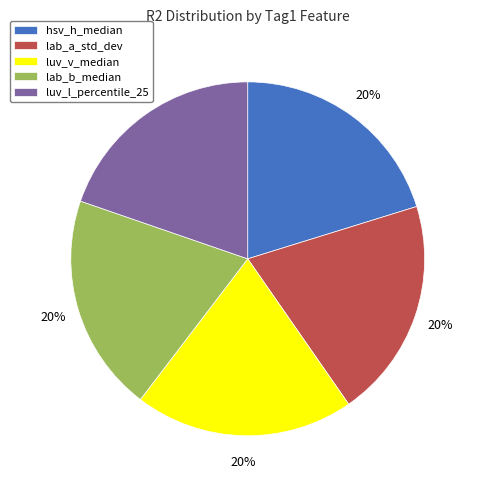

Count the number of slices in the pie.

5